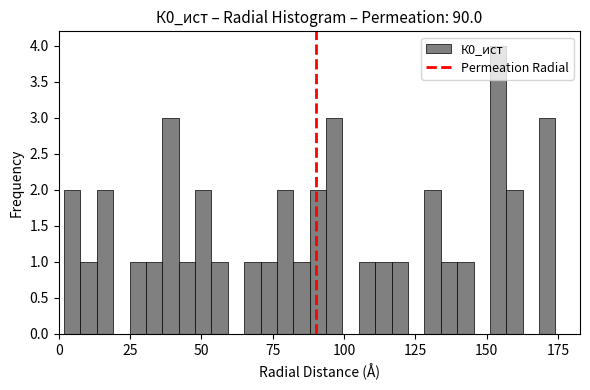

Around what value on the x-axis is the tallest bar? Give the approximate position of its centre, as read against the axis.

155